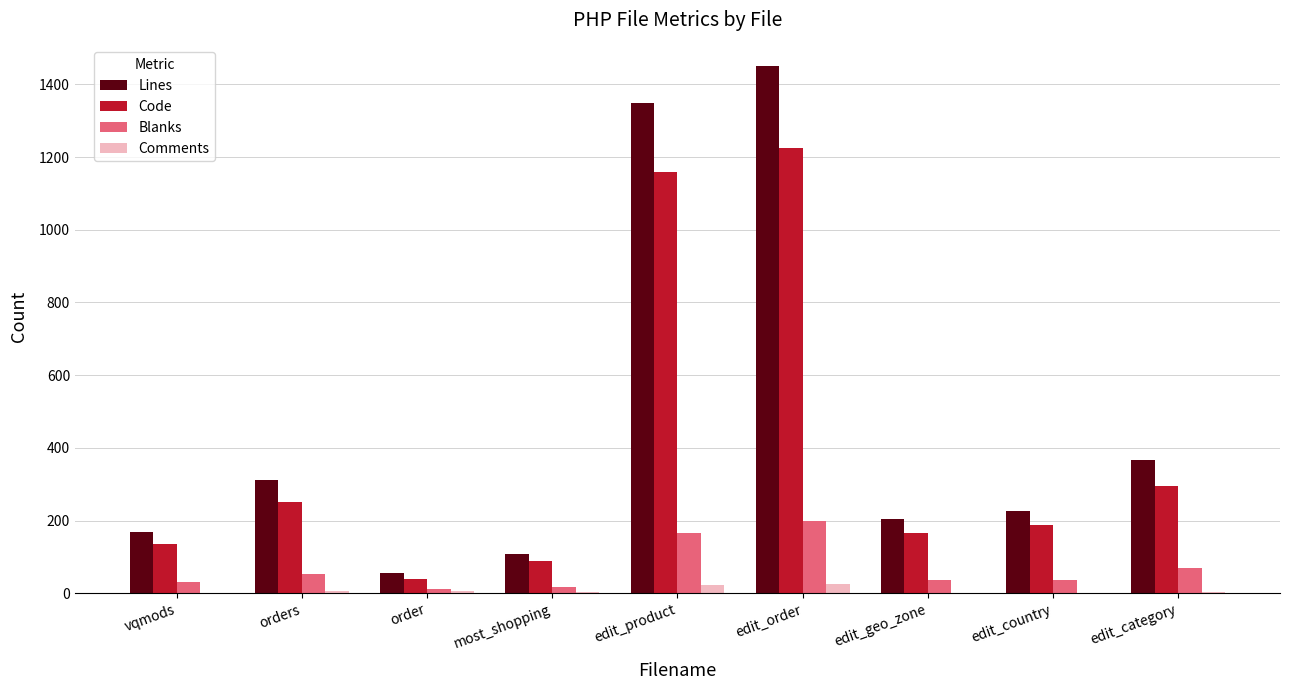

What is the total value across all series at edit_order?

2900